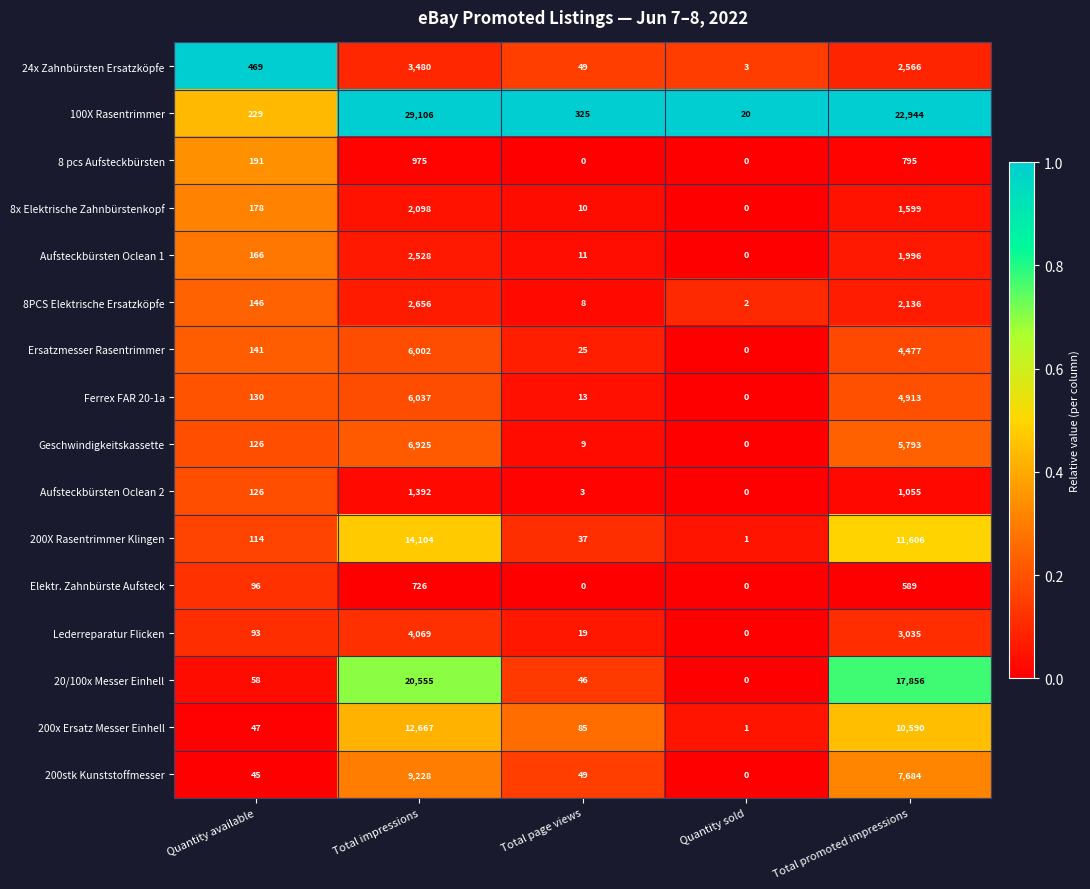

What is the difference between the highest and lowest values at Quantity sold?

20